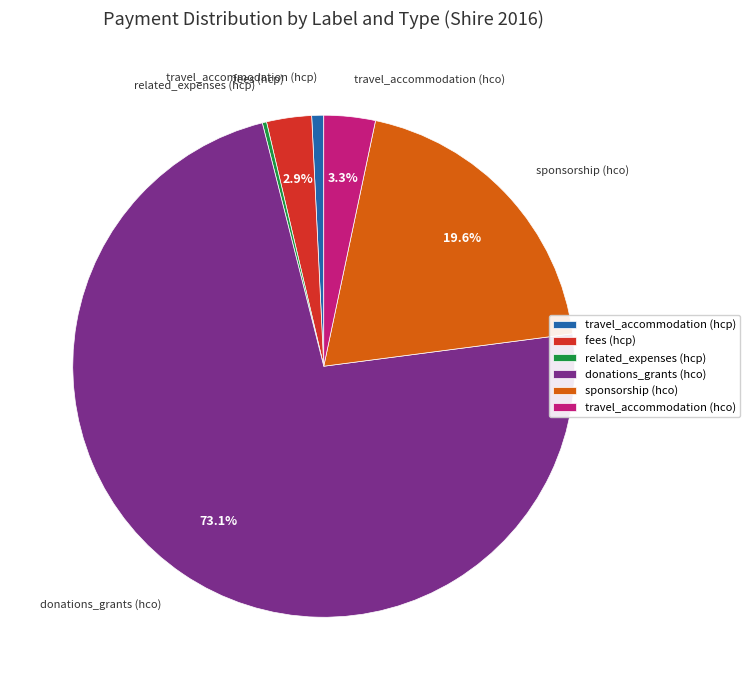

Which category has the biggest portion of the pie?

donations_grants (hco)